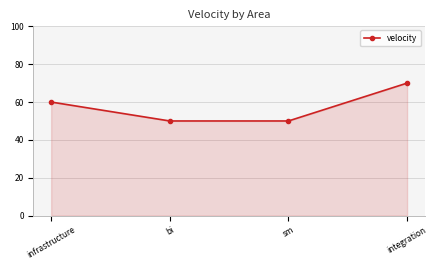

Which has a higher value, bi or infrastructure?

infrastructure